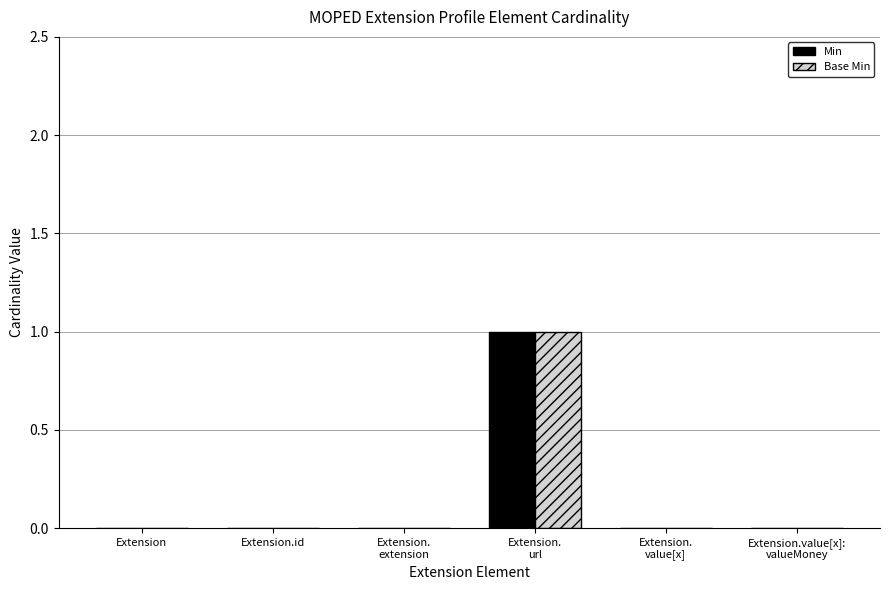

Count the Base Min values in the range 0 to 1.

6